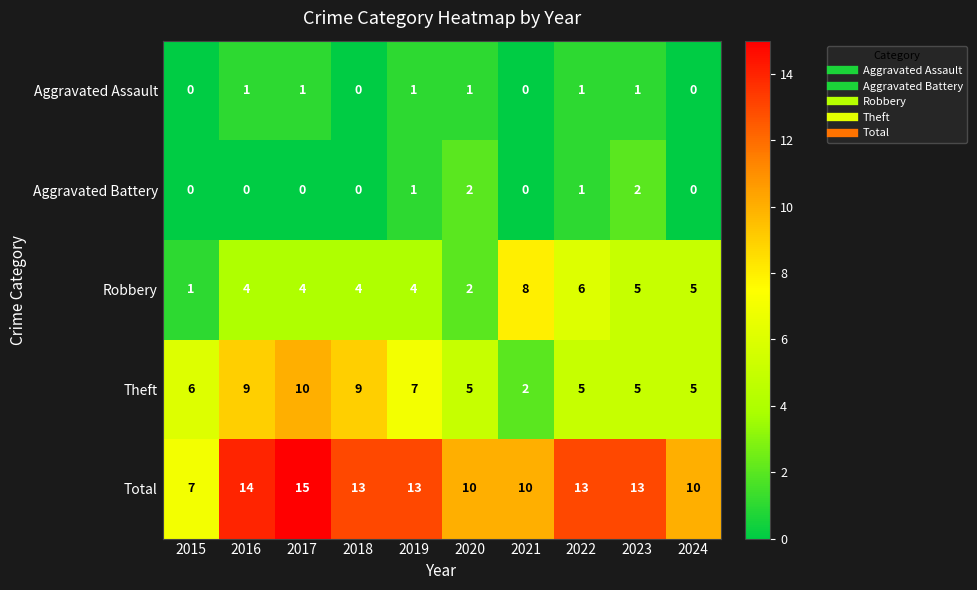

Which category has the highest value in the Robbery series?

2021